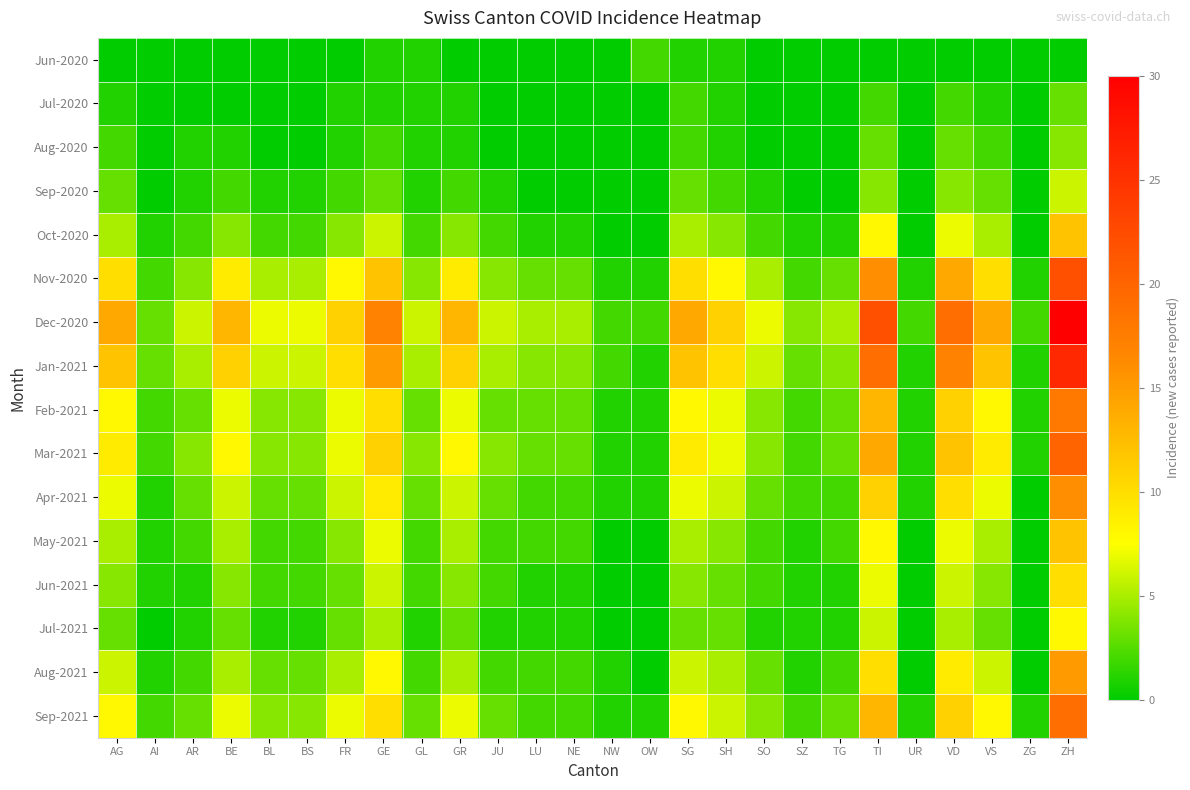

At which category is the sum across all series the highest?

ZH